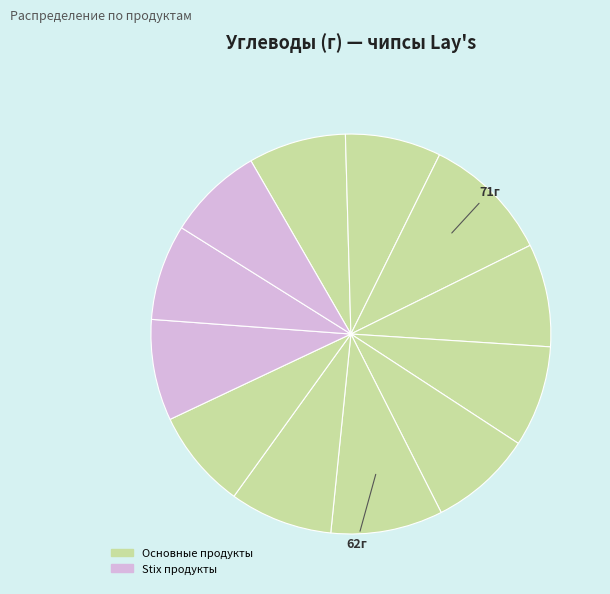

Does any single category account for the majority?

No